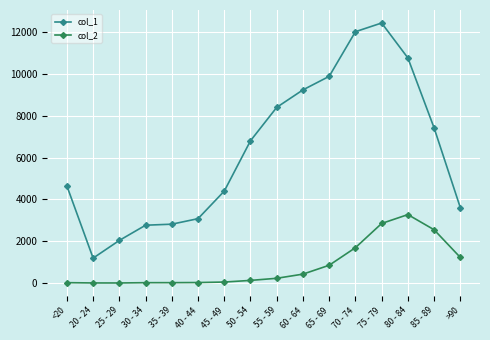

What is the total value across all series at 70 - 74?

13708